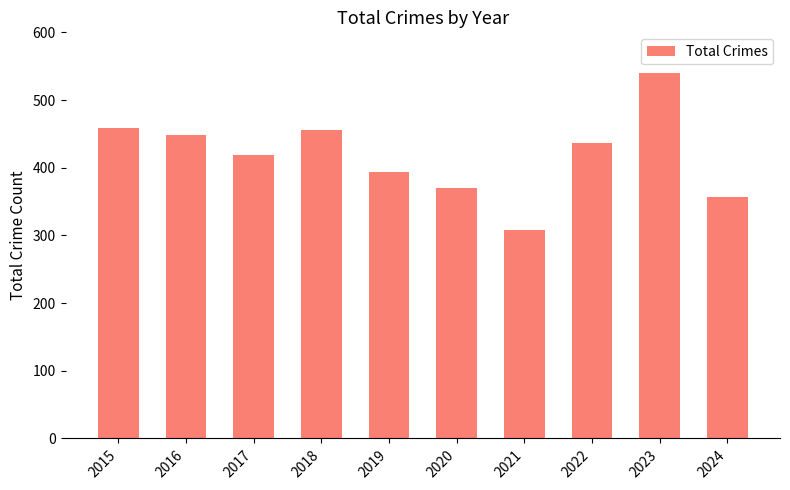

What is the smallest value displayed?

308